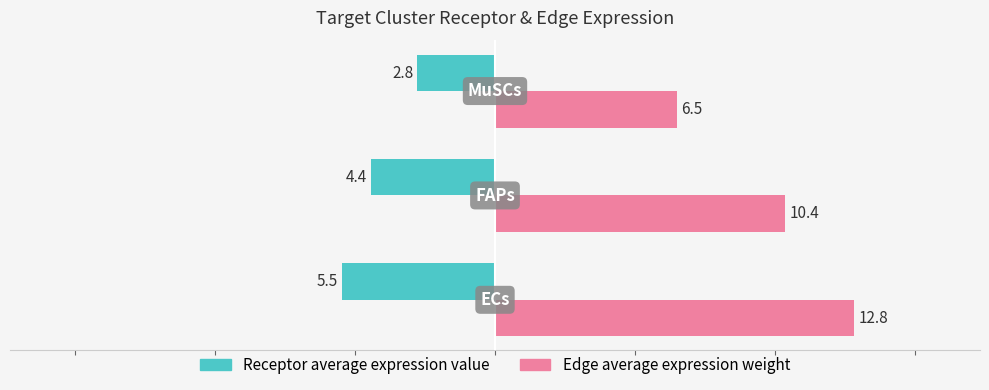

Which series has the largest total across all categories?

Edge average expression weight